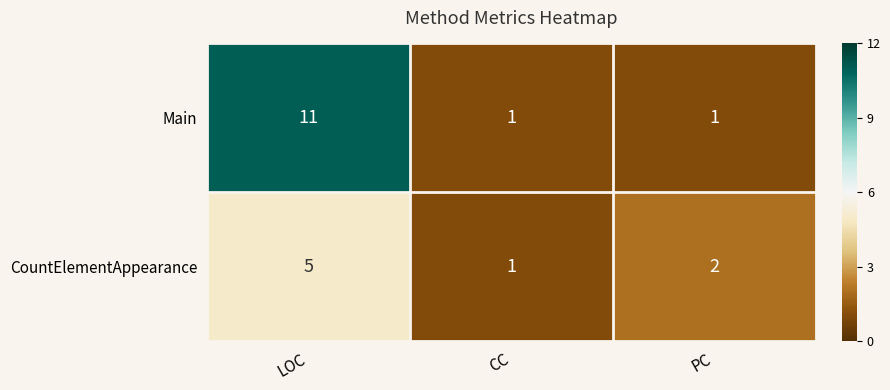

What is the greatest value displayed?

11